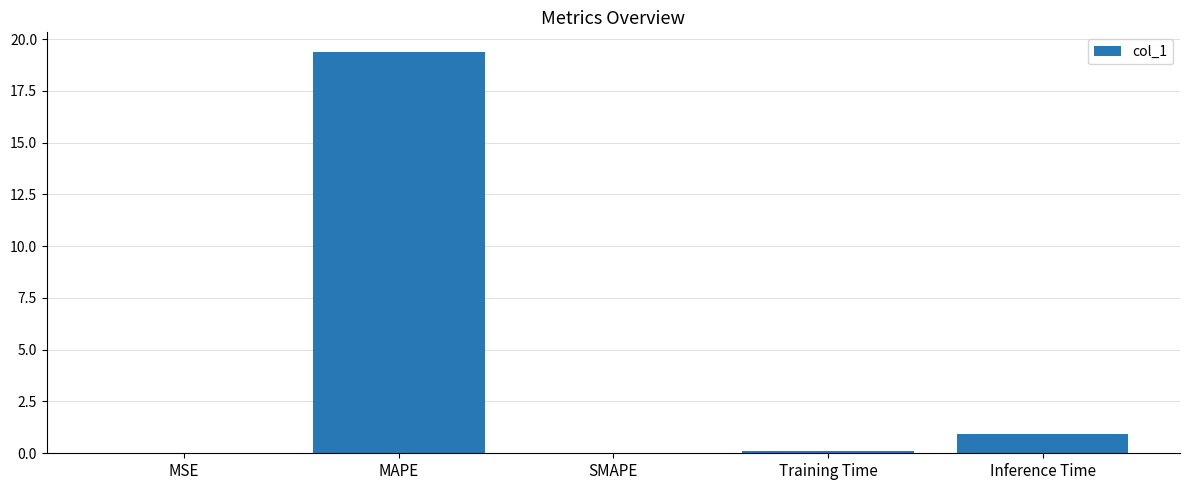

Which label corresponds to the largest value in the chart?

MAPE